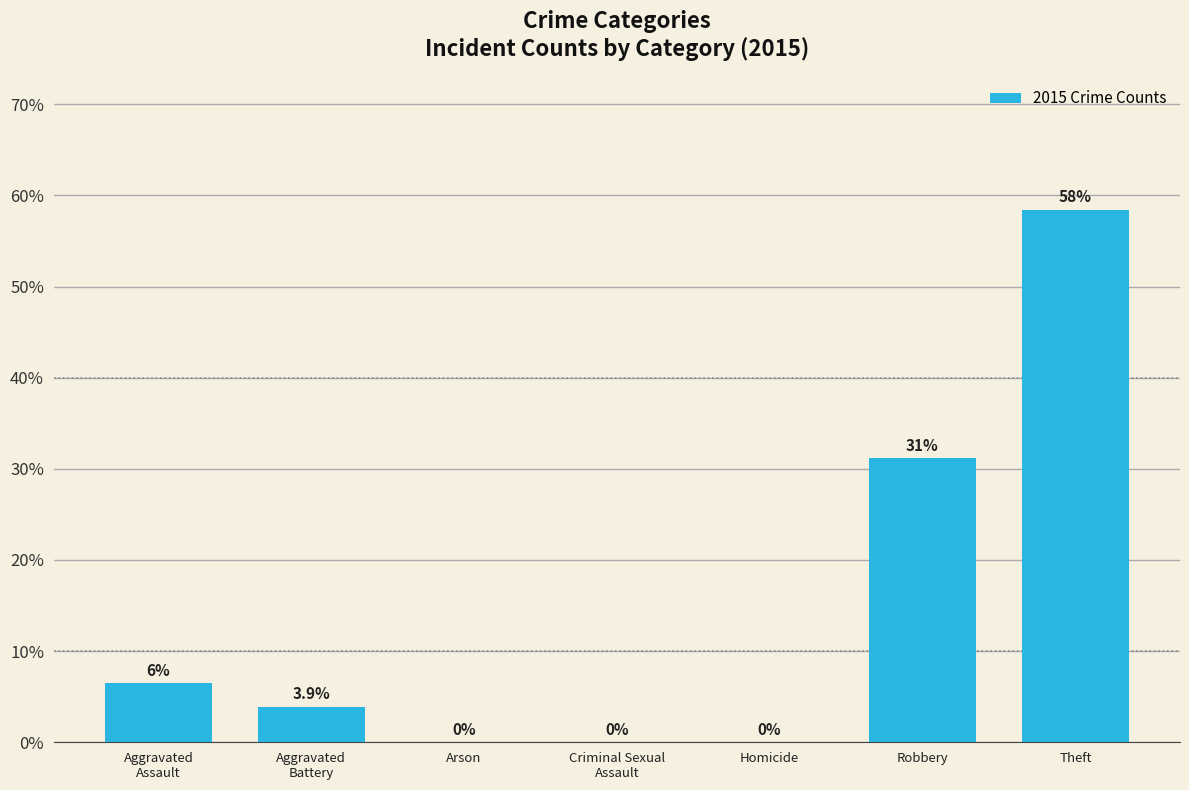

True or false: the data shows 21.6 at Homicide.

False